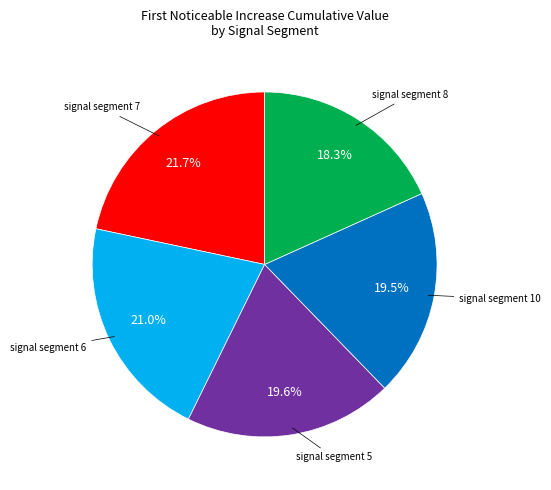

Does any single category account for the majority?

No